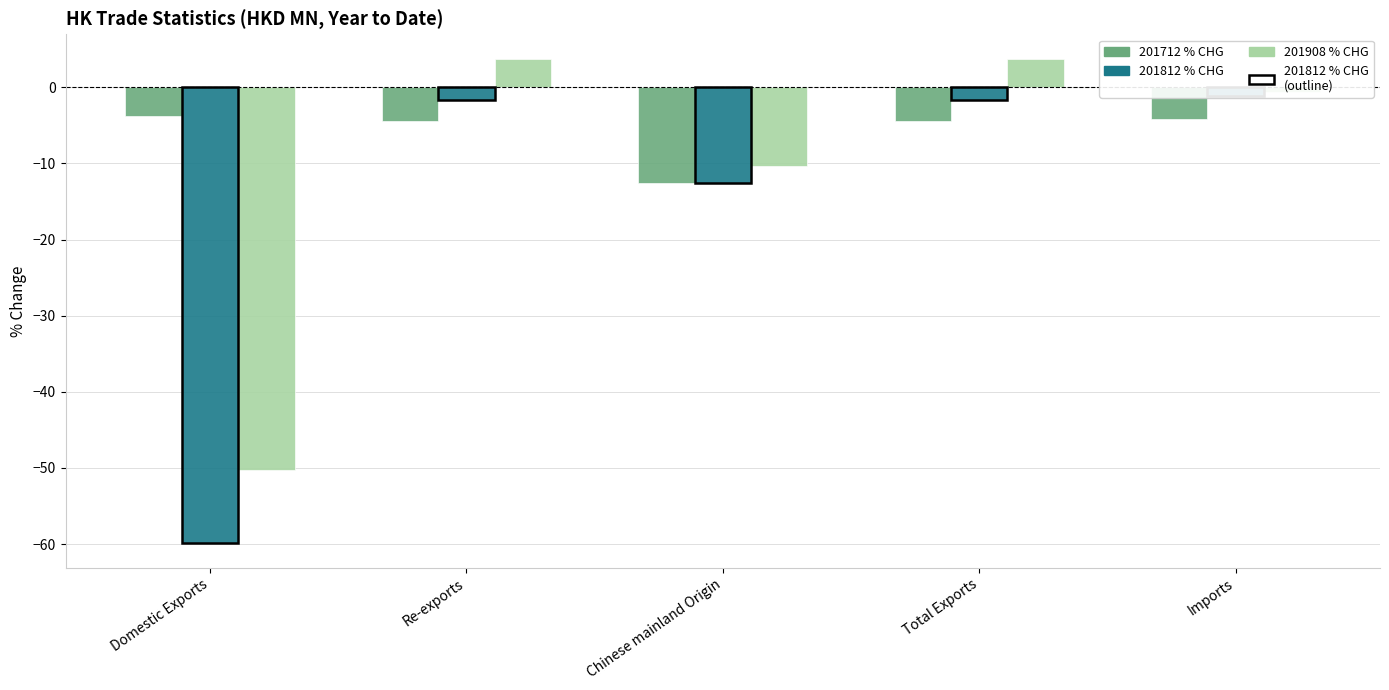

What is the difference between the maximum and second lowest values in the 201712_% CHG series?

0.7